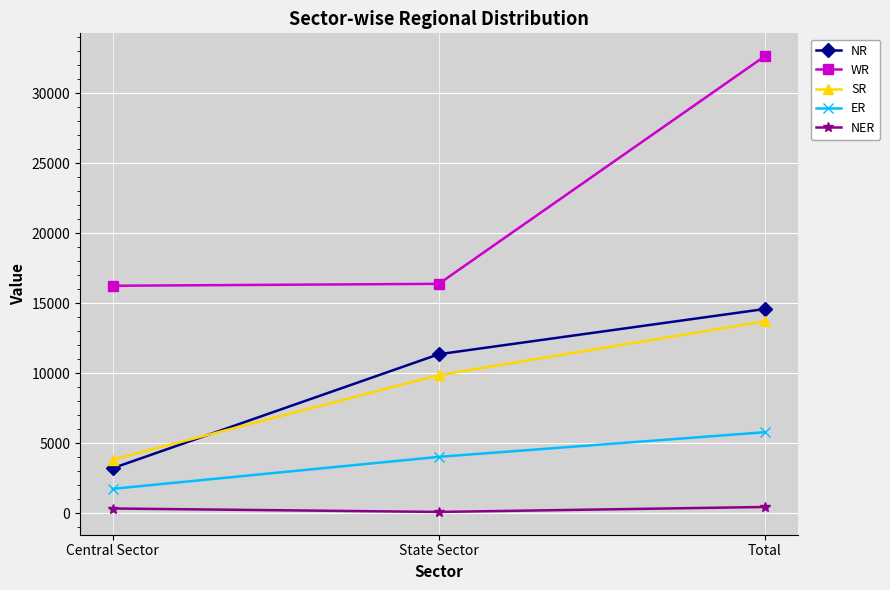

What is the label of the 2nd point from the left?

State Sector